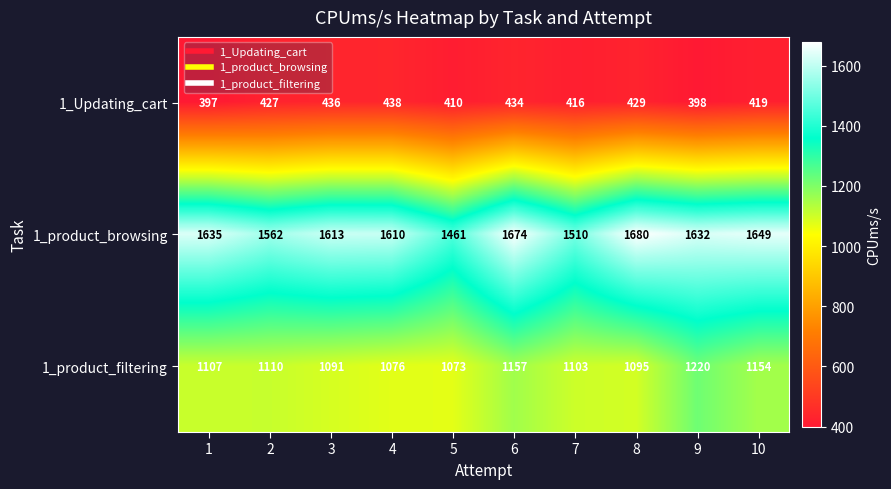

True or false: 1_product_filtering has a value of 249 at 4.

False